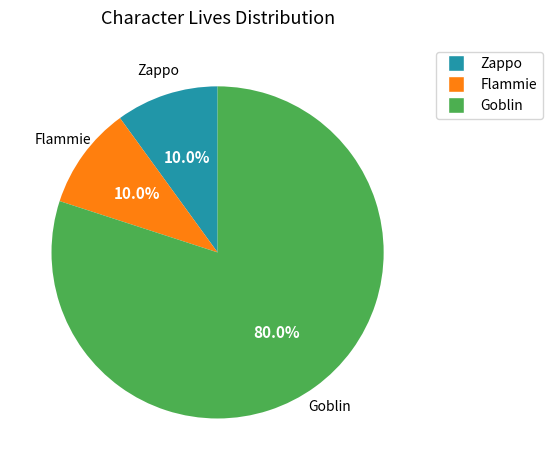

Is it true that Goblin is 92% of the pie?

False